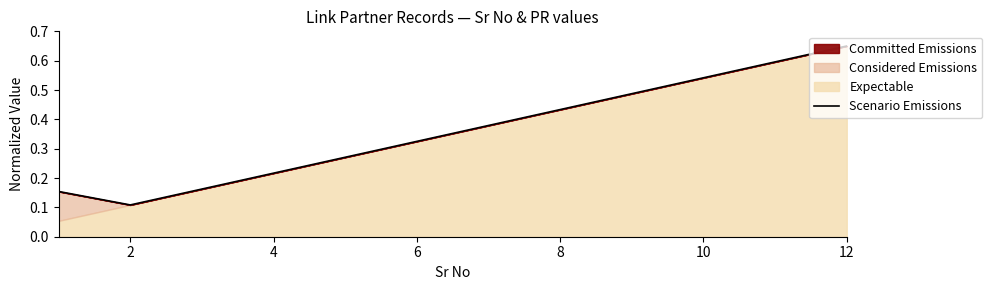

How many values are between 0 and 1?

12